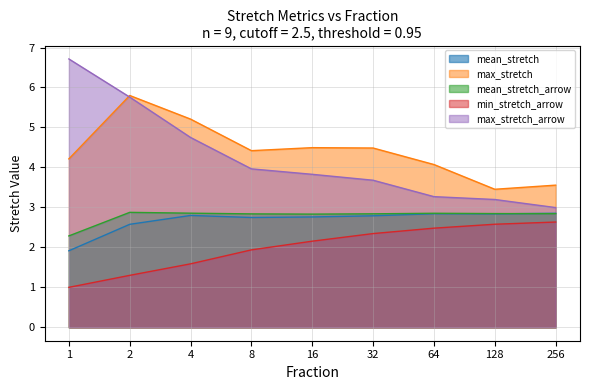

Is it true that min_stretch_arrow equals 2.3 at 32?

True